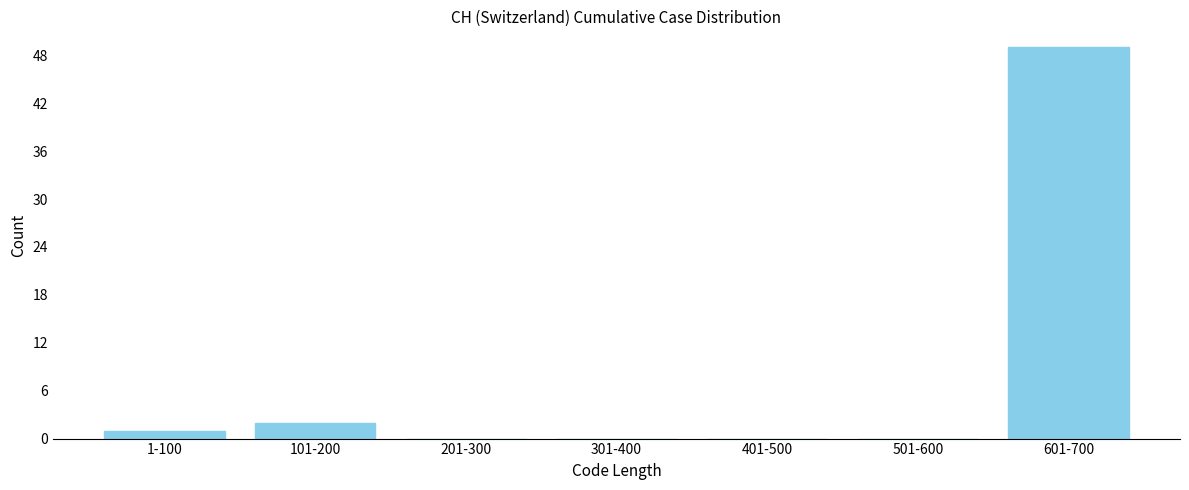

Reading right to left, transcribe all the data shown in this chart.

601-700=49	501-600=0	401-500=0	301-400=0	201-300=0	101-200=2	1-100=1